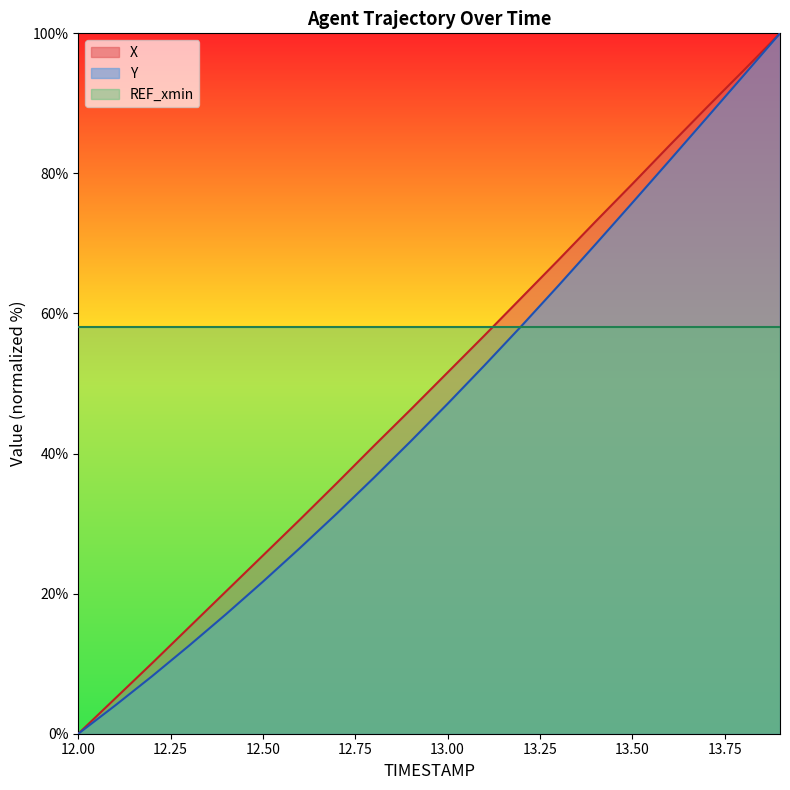

Rank the series by their average value, from lowest to highest.

Y, X, REF_xmin